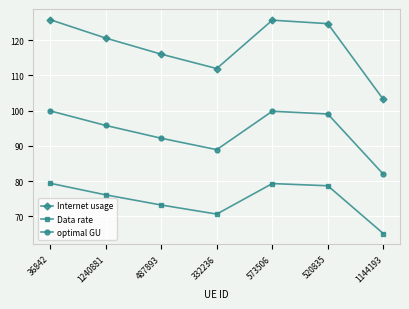

True or false: Internet usage has a value of 125.7 at 573506.

True